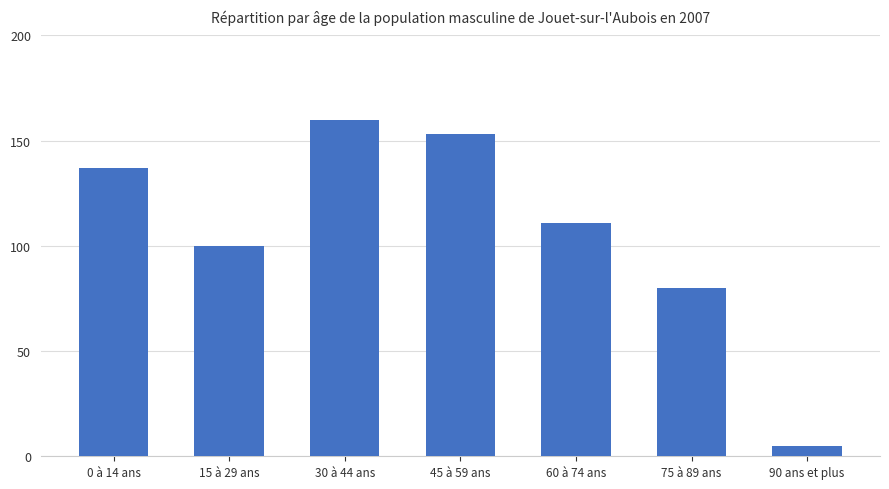

Where does the data first go above 111?

0 à 14 ans